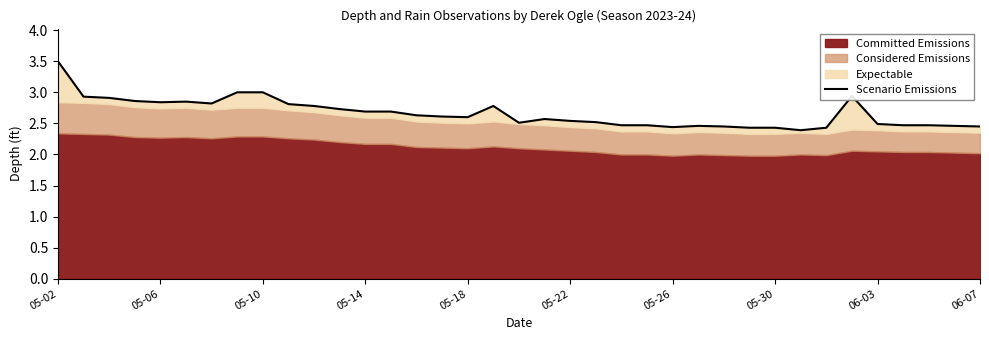

True or false: there are more than 1 points higher than both neighbors.

True